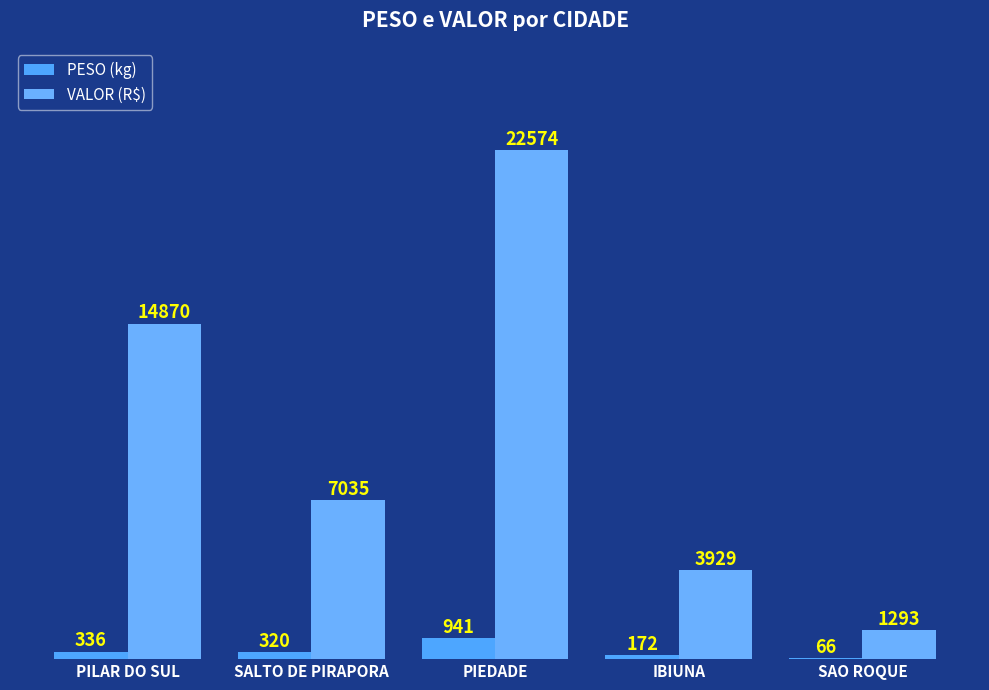

What is the total value across all series at SAO ROQUE?

1359.2